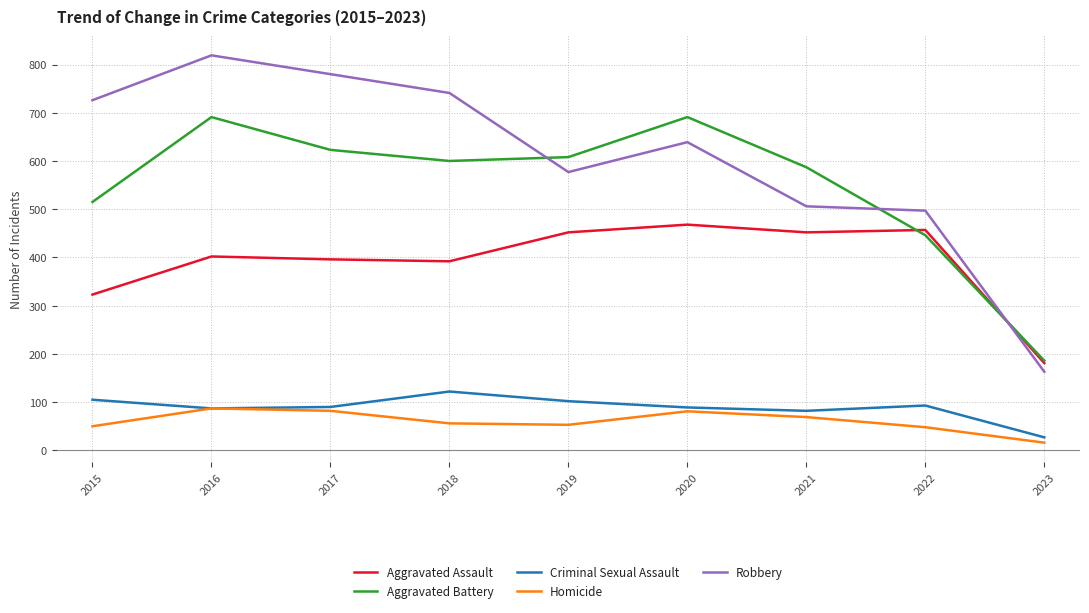

What is the approximate value of Aggravated Assault at 2019, to the nearest 5?

450